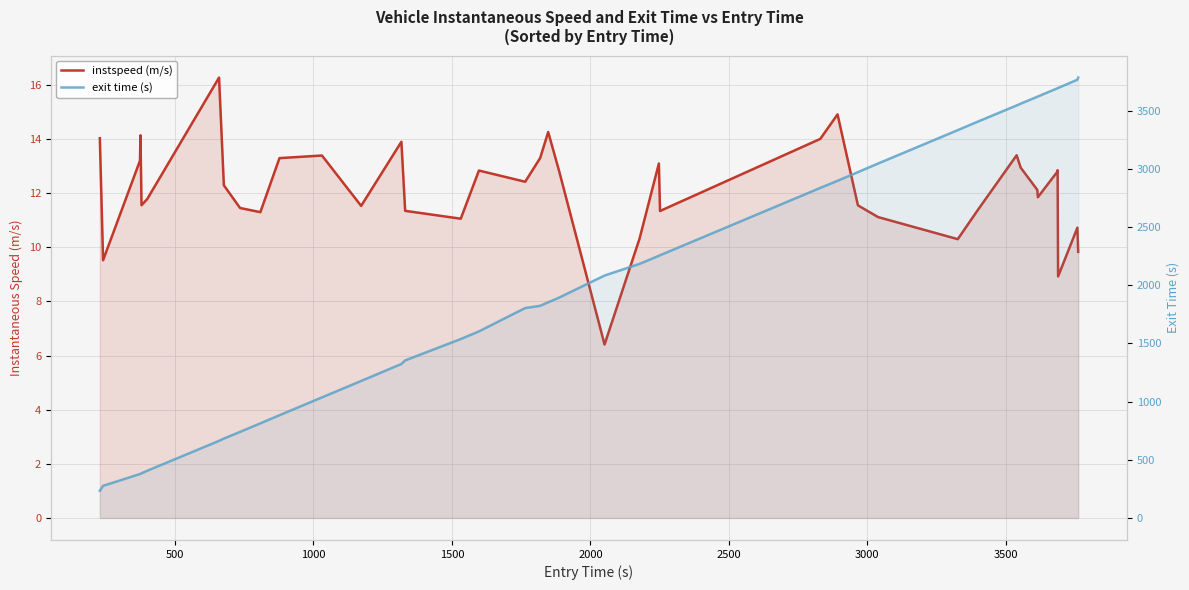

Reading left to right, transcribe all the data shown in this chart.

instspeed: 14.0	9.5	13.2	14.1	11.6	11.8	16.3	12.3	11.5	11.3	13.3	13.4	11.5	13.9	11.3	11.1	12.8	12.4	13.3	14.3	12.8	6.4	10.3	13.1	11.3	14.0	14.9	11.6	11.1	10.3	11.4	13.4	12.9	12.1	11.9	12.8	12.9	8.9	10.7	9.8
exit: 234.1	275.9	377.4	379.1	383.8	405.7	662.4	681.9	739.4	812.8	882.5	1035.8	1176.9	1322.8	1353.5	1536.9	1602.8	1803.2	1822.5	1852.8	1893.4	2082.4	2182.8	2252.3	2256.7	2835.5	2896.4	2970.8	3044.8	3331.9	3403.8	3543.7	3559.3	3618.6	3620.6	3690.2	3692.2	3694.1	3765.0	3783.3